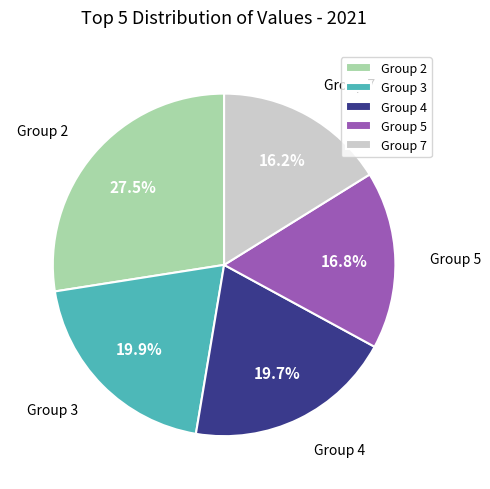

How many slices are in this pie chart?

5